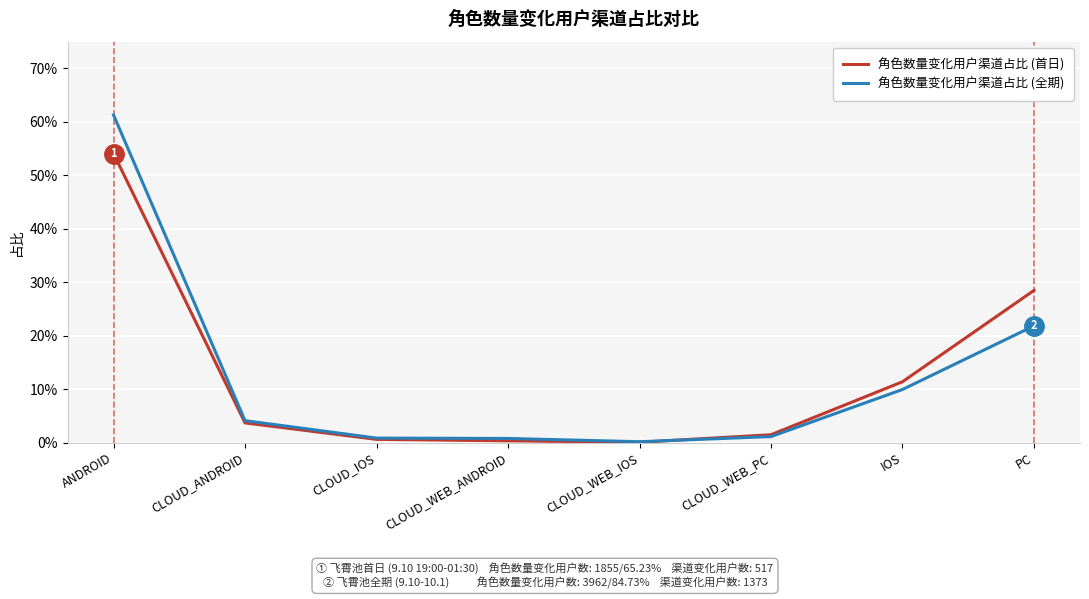

Which series has the widest spread of values?

角色数量变化用户渠道占比 (全期)